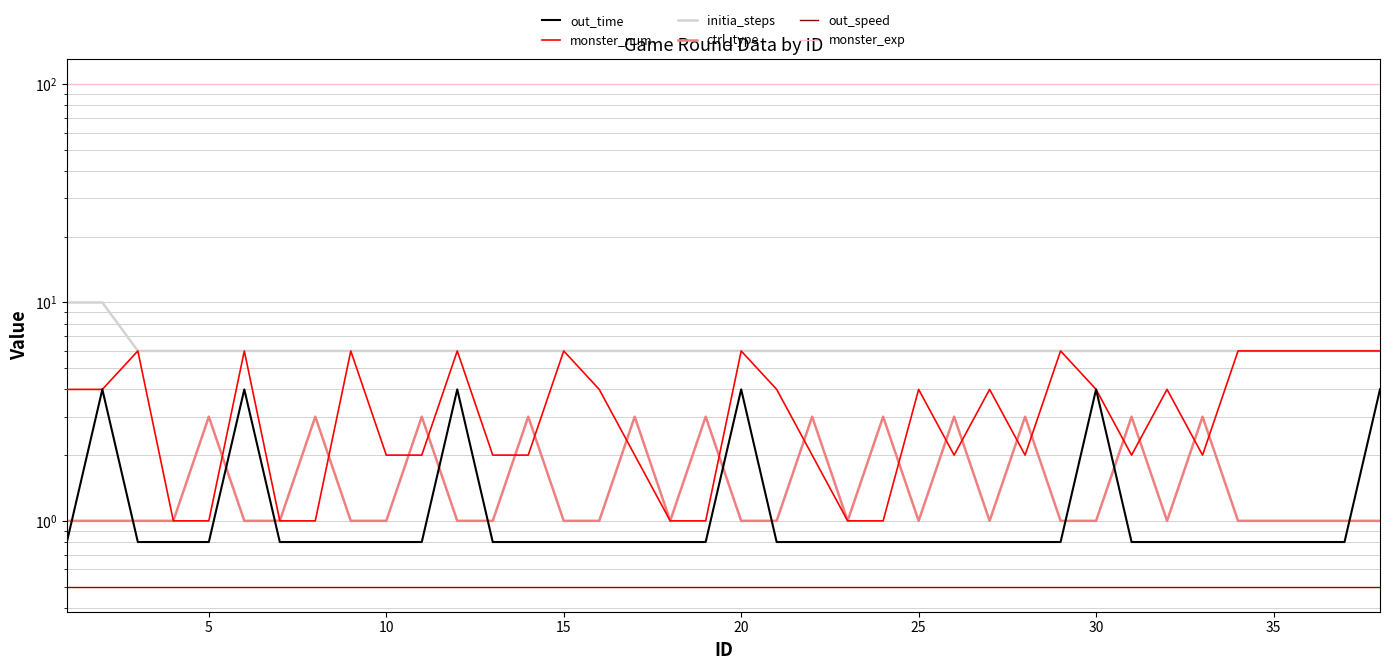

True or false: monster_exp and monster_num intersect in this chart.

False